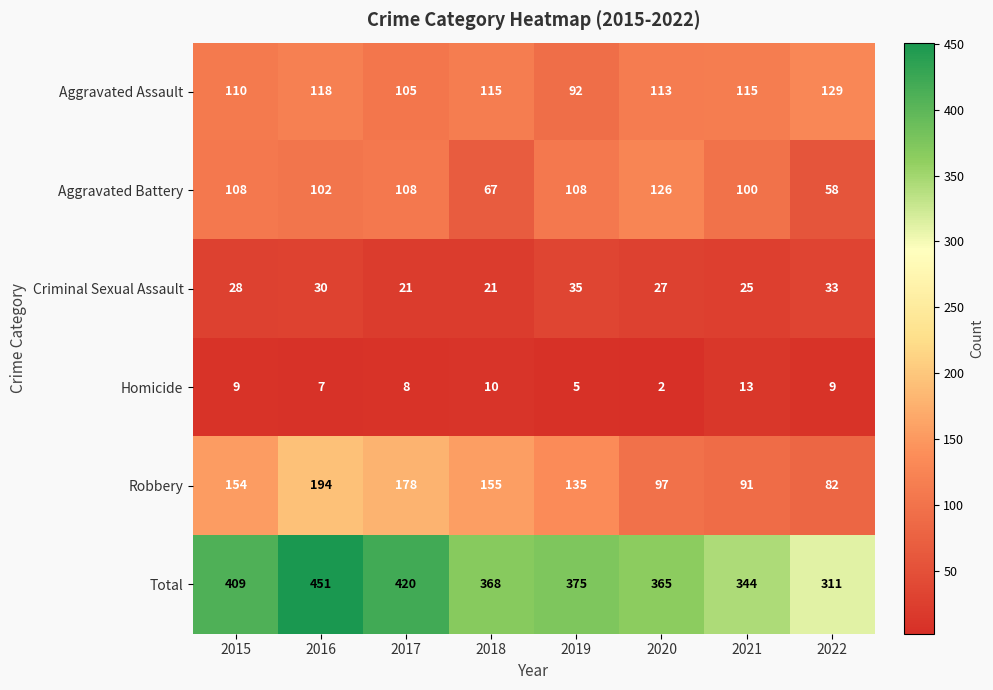

At 2021, list the series in order from largest to smallest.

Total, Aggravated Assault, Aggravated Battery, Robbery, Criminal Sexual Assault, Homicide